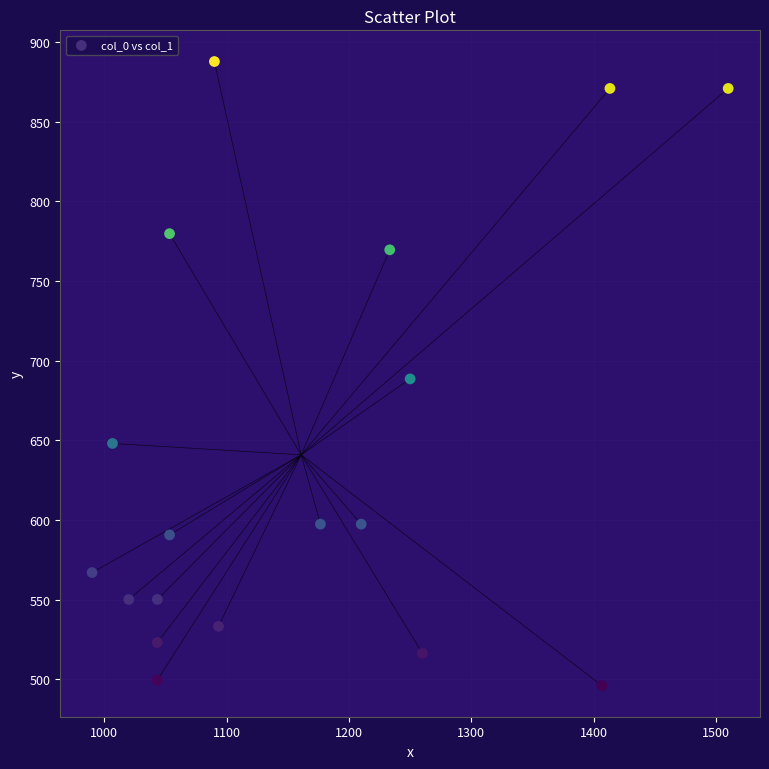

What is the range of X values (max minus min)?

520.0